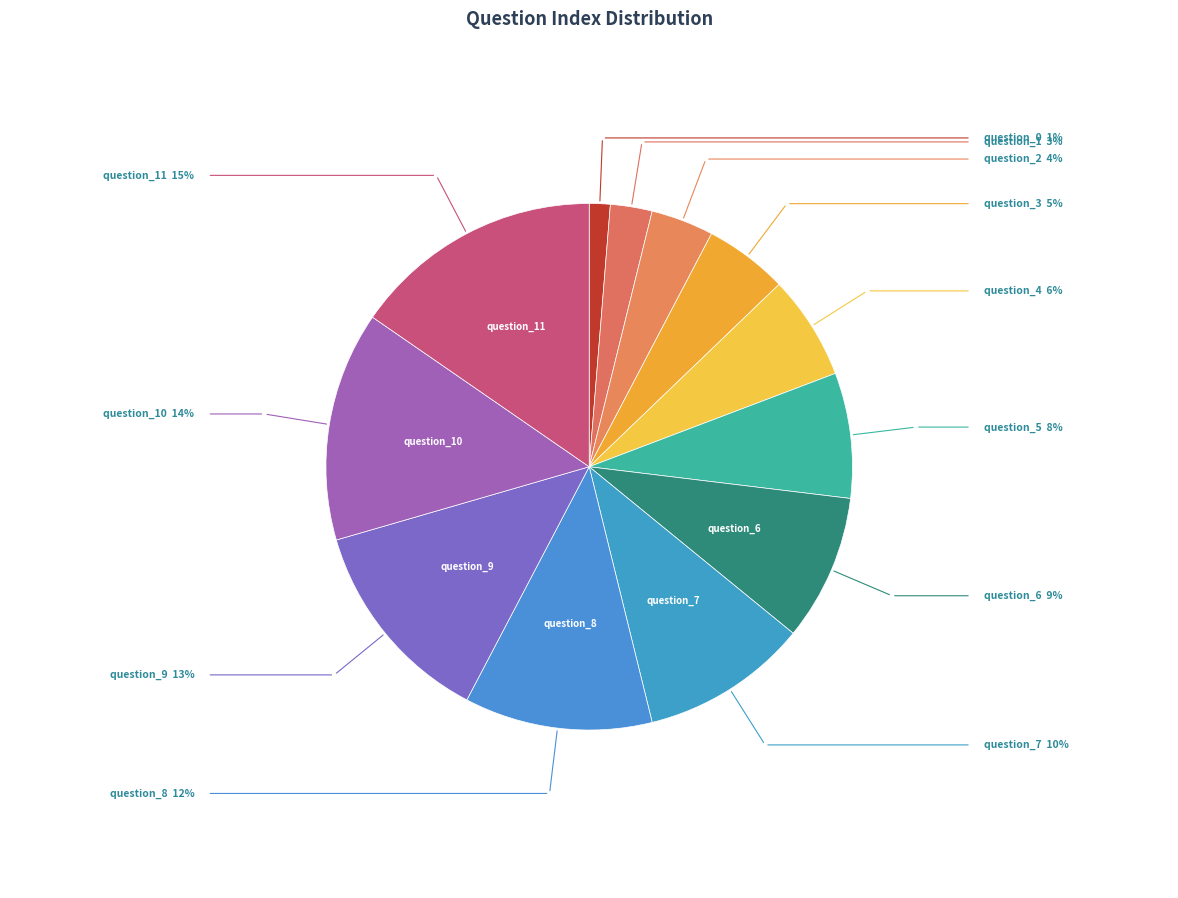

Between question_4 and question_1, which is larger?

question_4